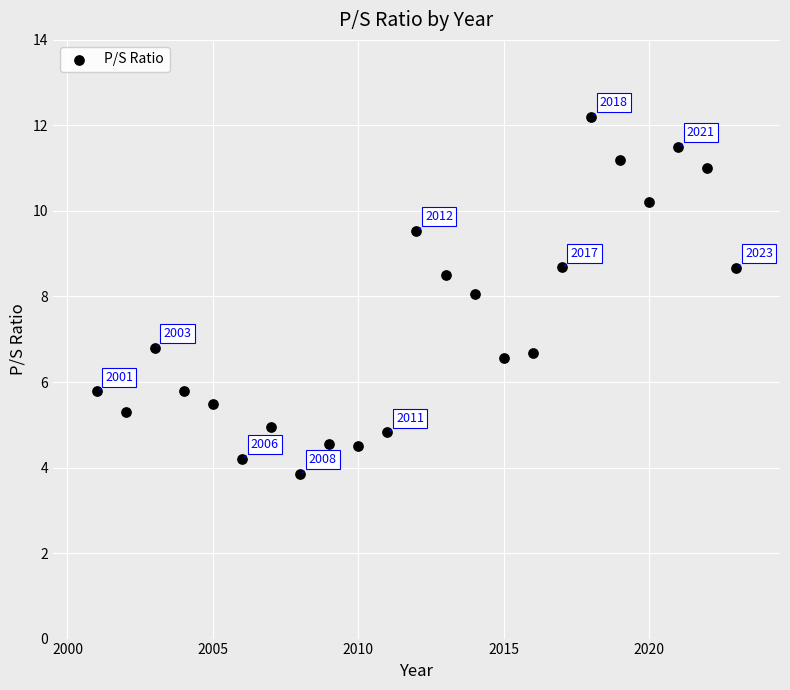

What is the range of X values (max minus min)?

22.0